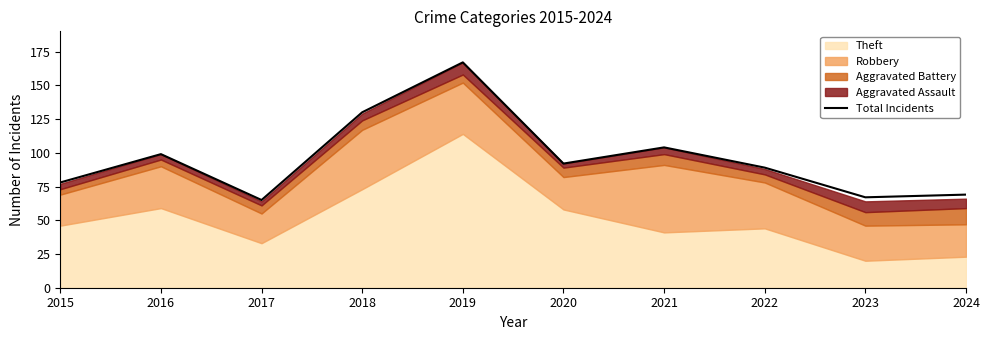

Where does the data first go above 92?

2016